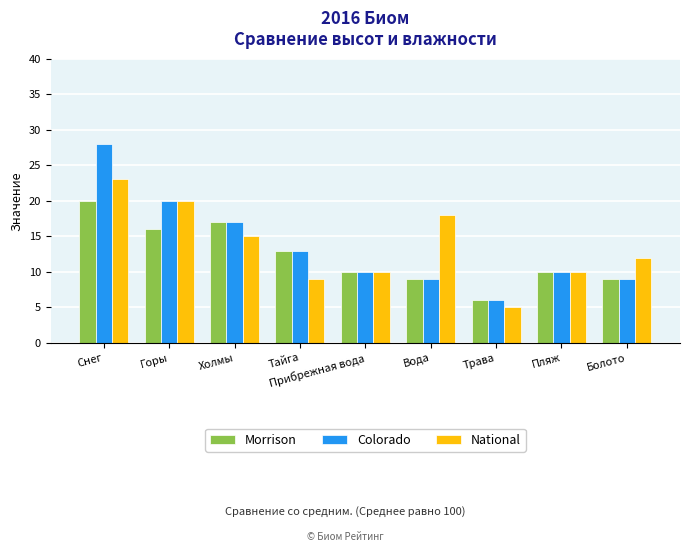

What is the sum of the Colorado values at Вода and Снег?

37